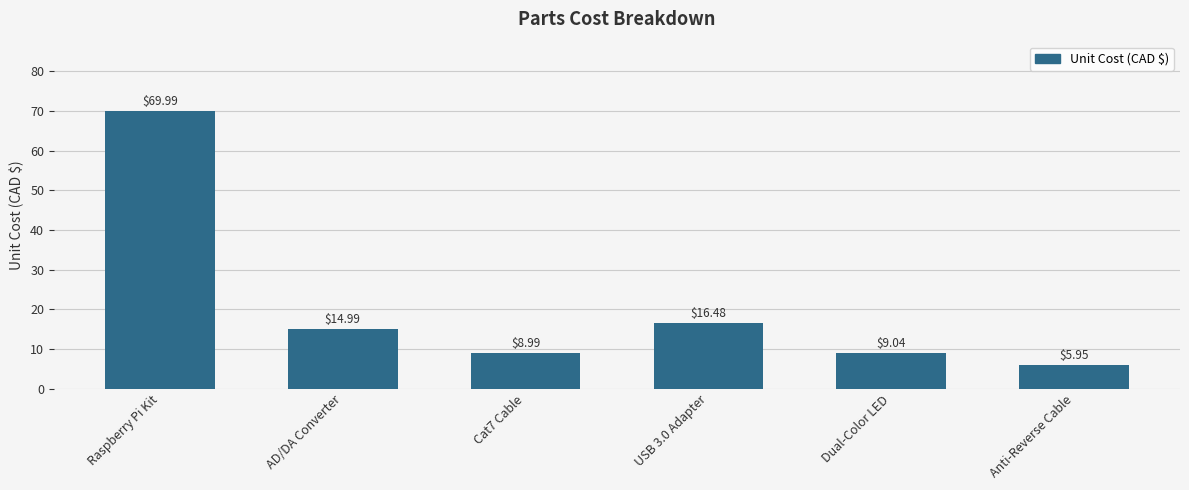

What is the value of the 1st bar from the left?

70.0